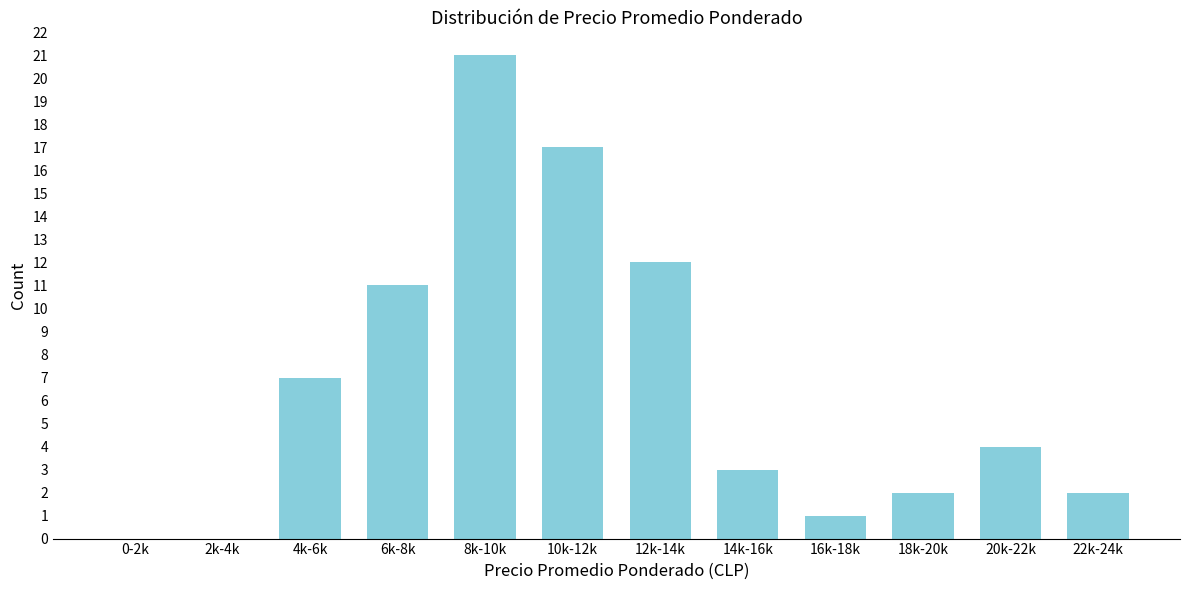

Reading left to right, transcribe all the data shown in this chart.

0-2k=0	2k-4k=0	4k-6k=7	6k-8k=11	8k-10k=21	10k-12k=17	12k-14k=12	14k-16k=3	16k-18k=1	18k-20k=2	20k-22k=4	22k-24k=2